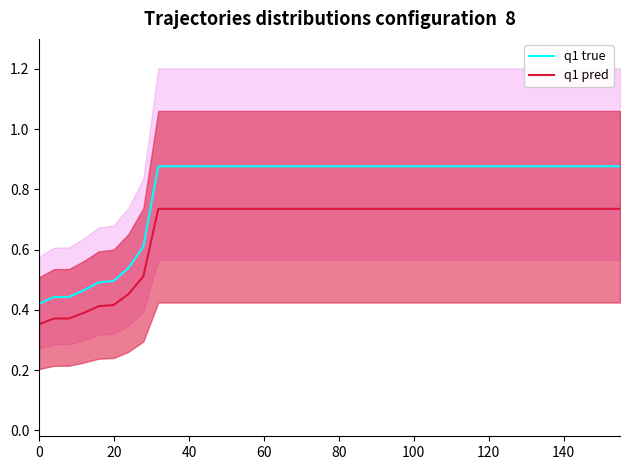

Count the q1 true values in the range 0 to 1.

40